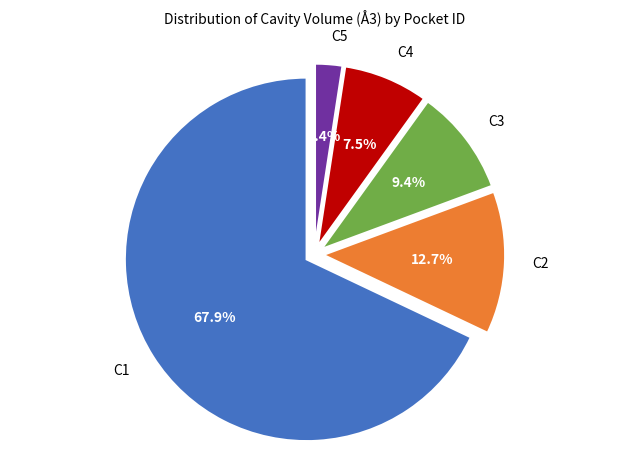

To the nearest percent, what is the difference between the largest and smallest slice percentages?

66%